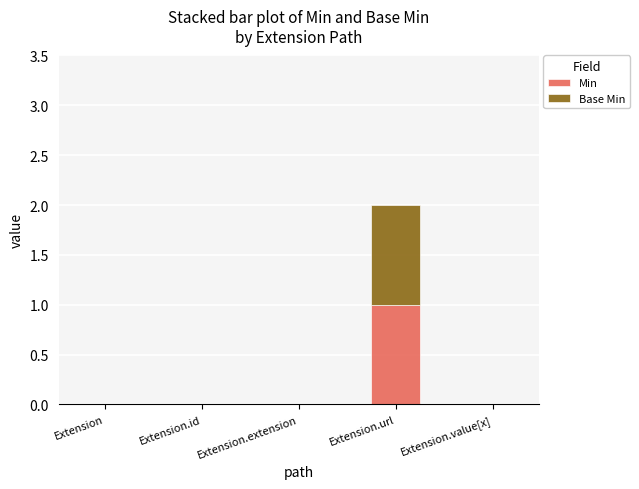

The Min series shows 1 at Extension.url. True or false?

True